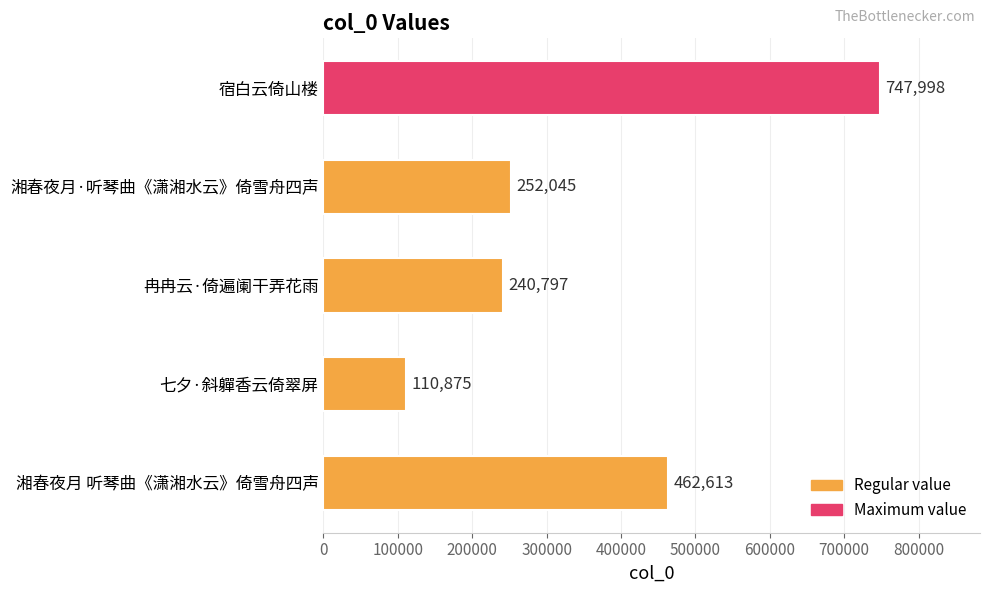

What is the difference between the second highest and second lowest values?

221816